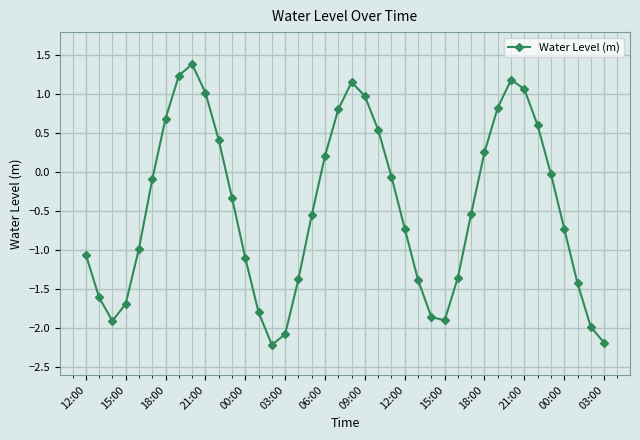

What is the minimum value shown in the chart?

-2.2